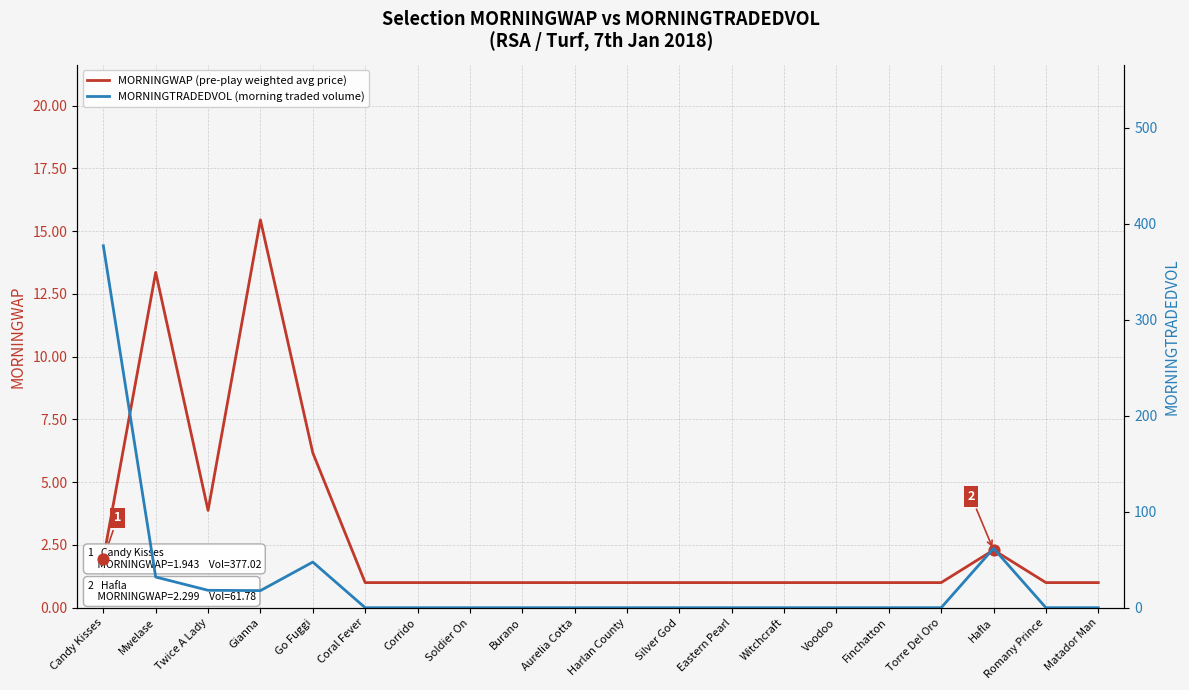

At how many categories does at least one series exceed 327?

1